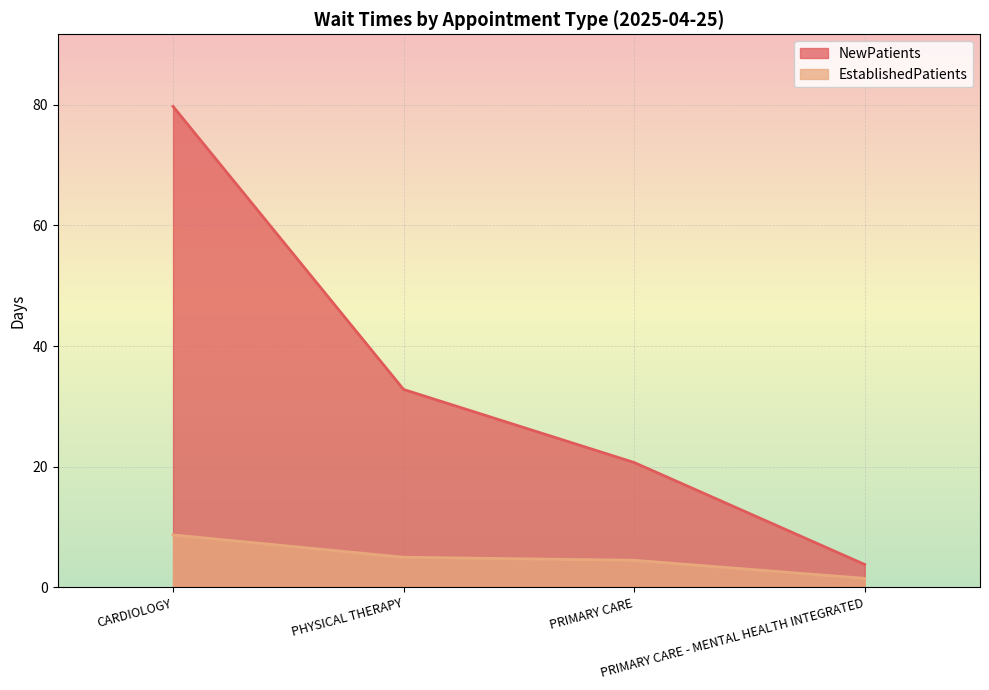

True or false: NewPatients and EstablishedPatients intersect in this chart.

False